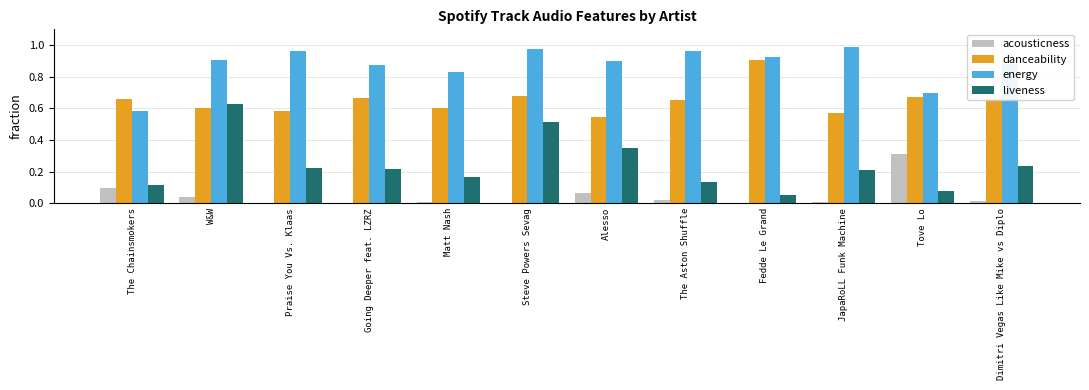

At which label does liveness reach its peak?

W&W